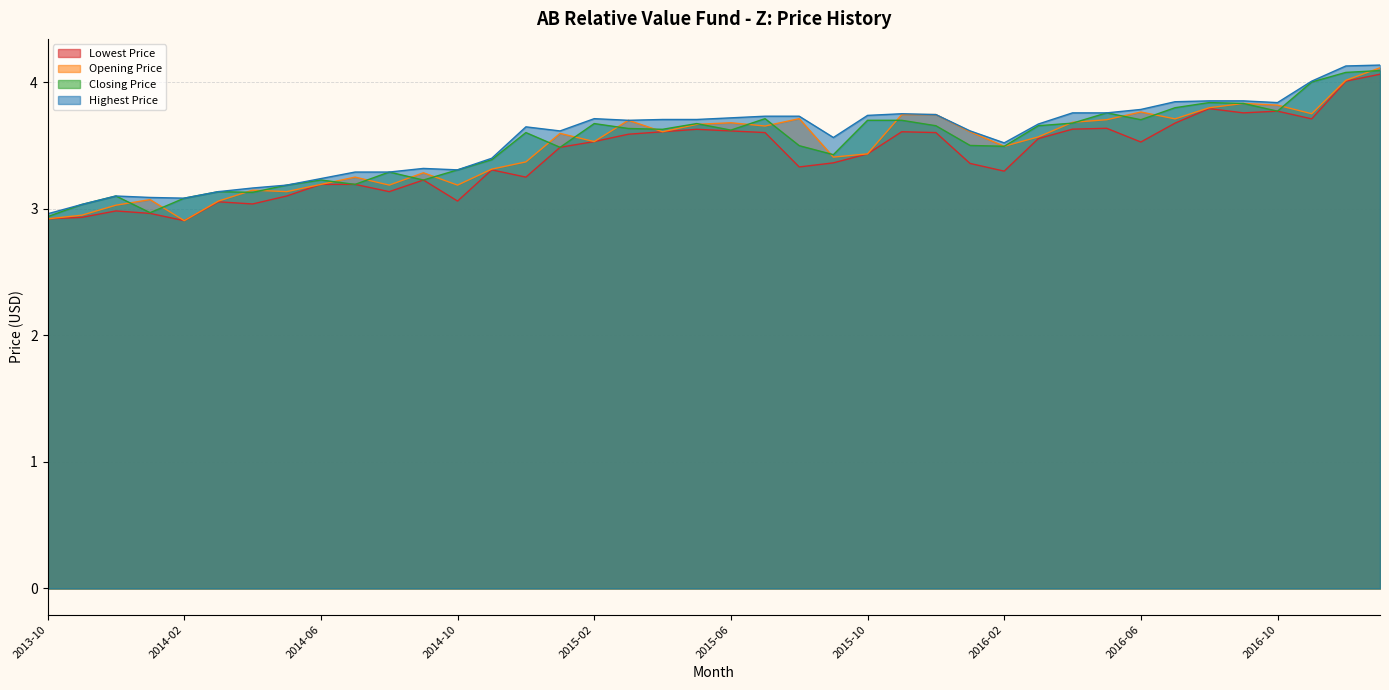

What is the average value of the Highest Price series?

3.6